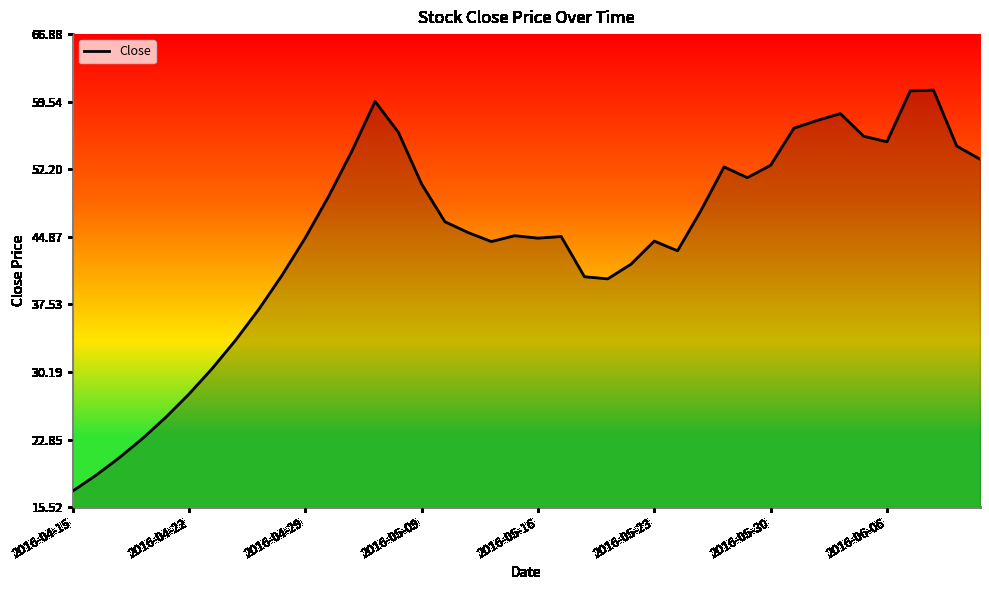

What is the maximum value shown in the chart?

60.8